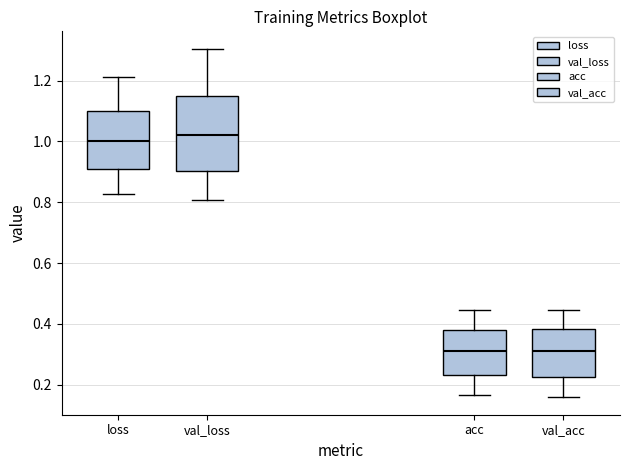

Which box is the tallest, from its lower edge to its upper edge?

val_loss